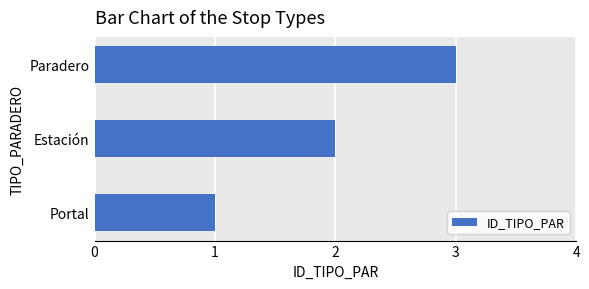

What is the sum of the values at Paradero and Portal?

4